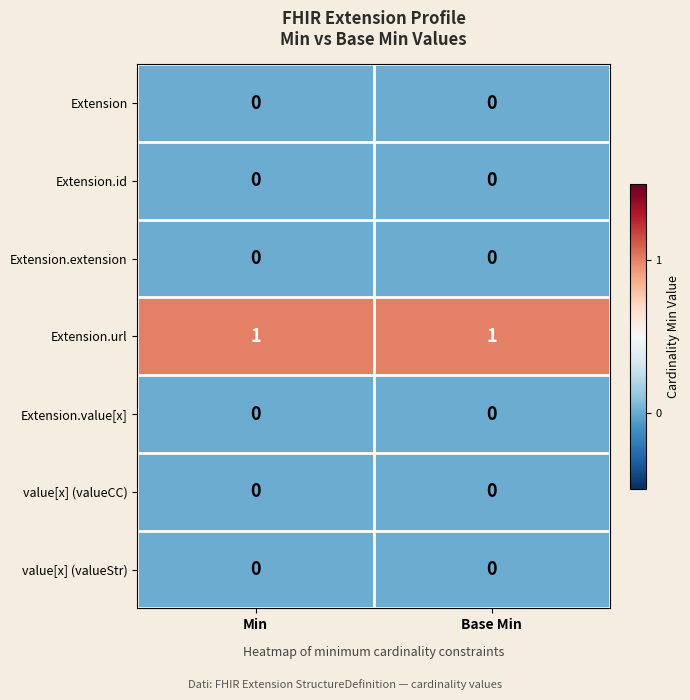

Reading right to left, transcribe all the data shown in this chart.

Extension: 0	0
Extension.id: 0	0
Extension.extension: 0	0
Extension.url: 1	1
Extension.value[x]: 0	0
value[x] (valueCC): 0	0
value[x] (valueStr): 0	0